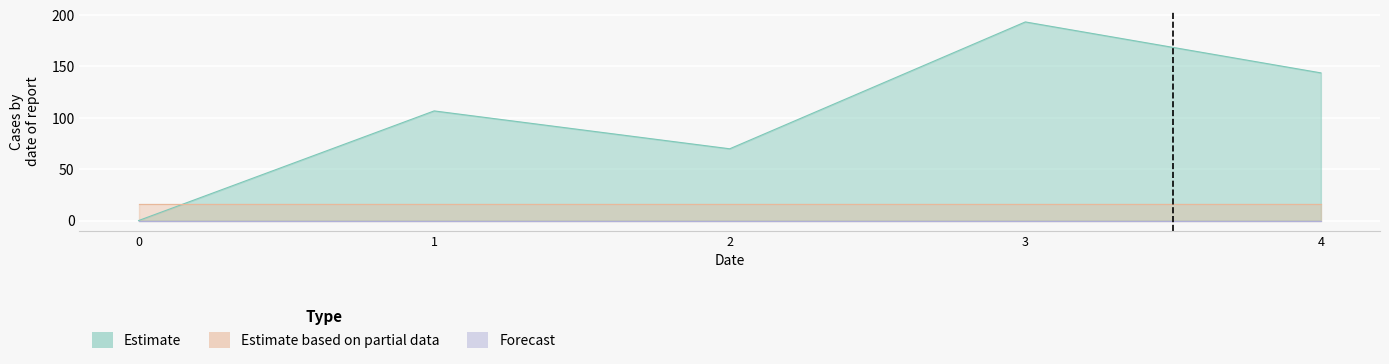

True or false: Estimate has a value of 193.3 at 3.

True